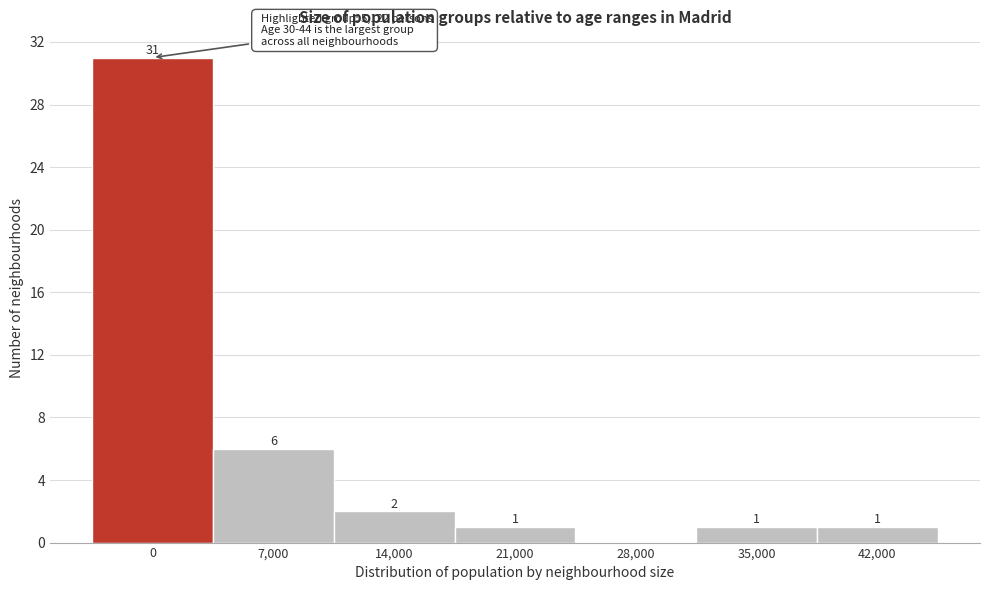

Reading left to right, list all the values displayed in this chart.

0=31	7,000=6	14,000=2	21,000=1	28,000=0	35,000=1	42,000=1